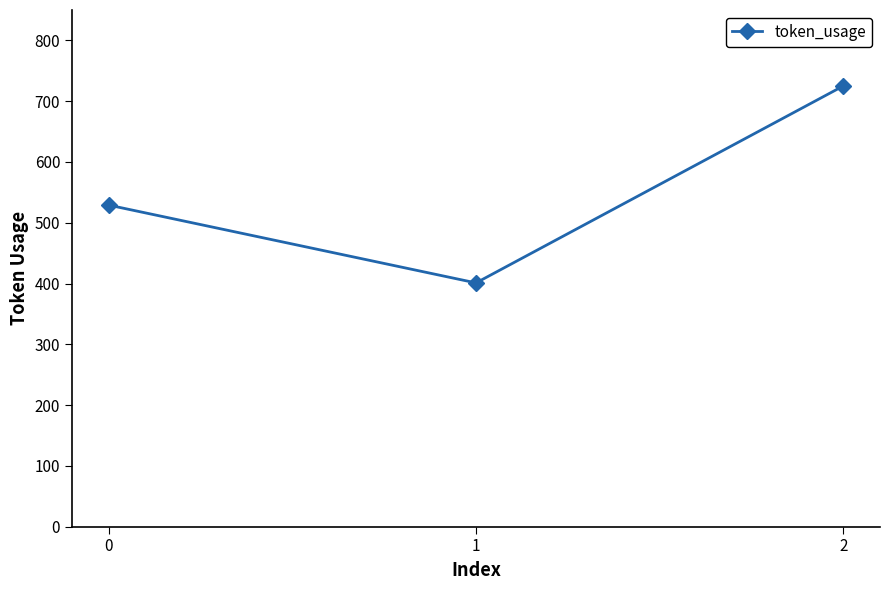

What is the minimum value shown in the chart?

401